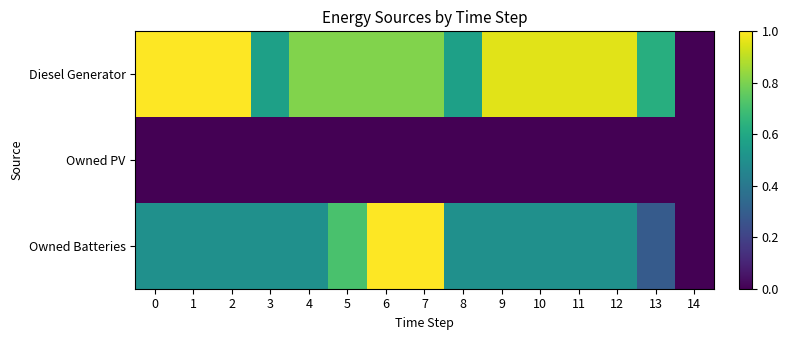

Which series has the largest total across all categories?

Diesel Generator